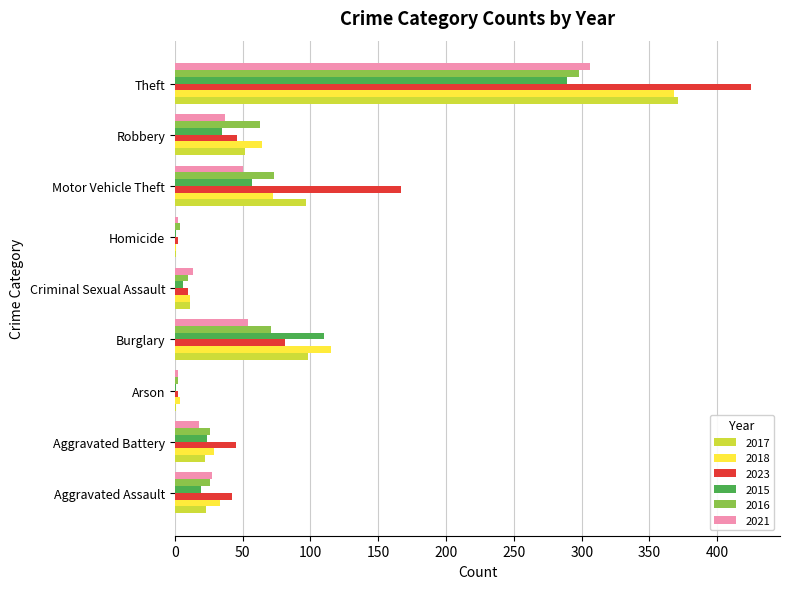

What is the sum of all 2021 values?

509